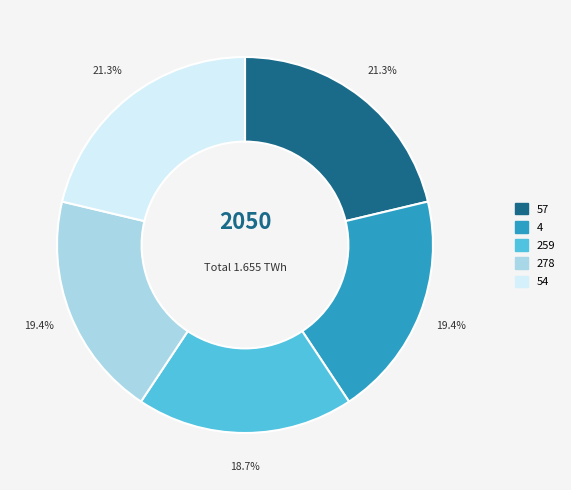

The 278 slice represents 19% of the pie. True or false?

True